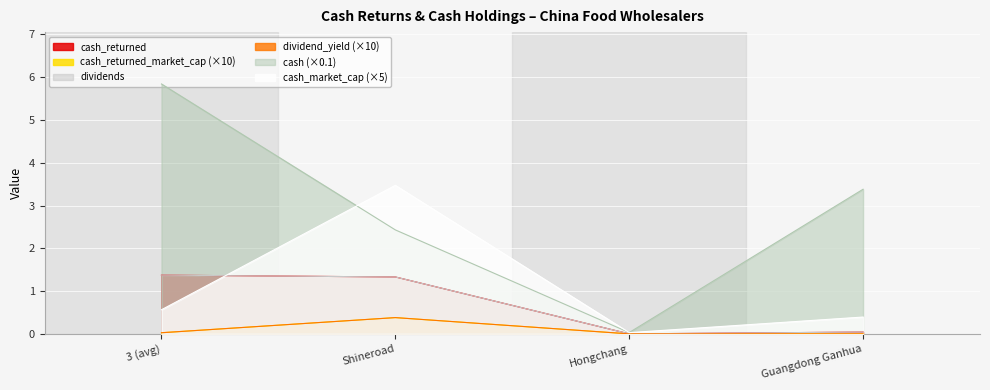

Rank the series at Hongchang from lowest to highest value.

cash_returned, cash_returned_market_cap, dividends, dividend_yield, cash_market_cap, cash